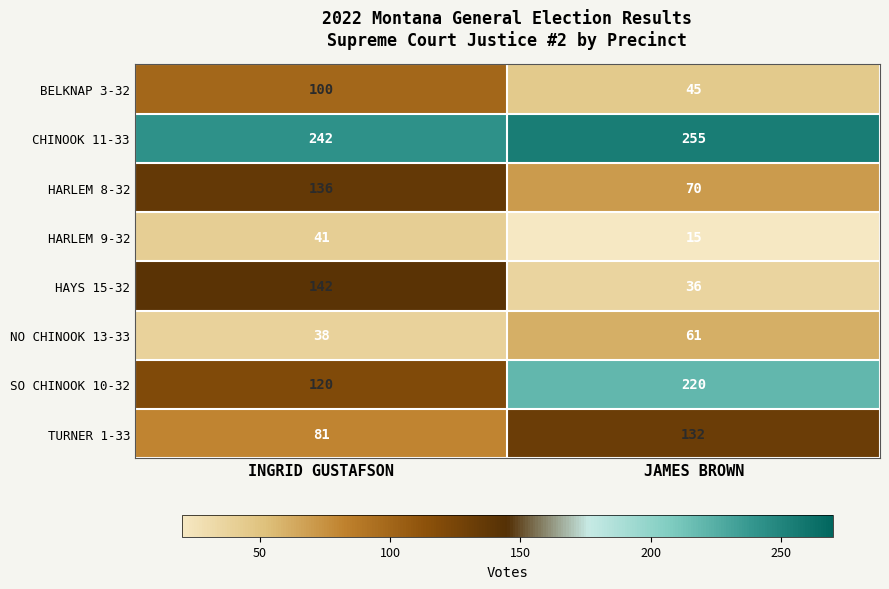

Which series has the largest range (max minus min)?

HAYS 15-32